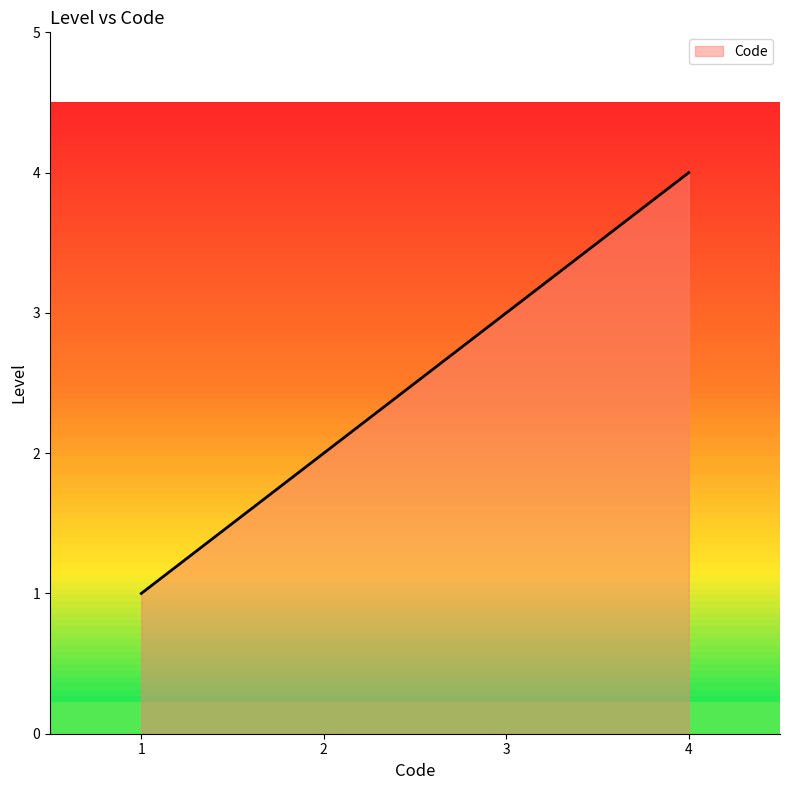

What value does the data have at 1?

1